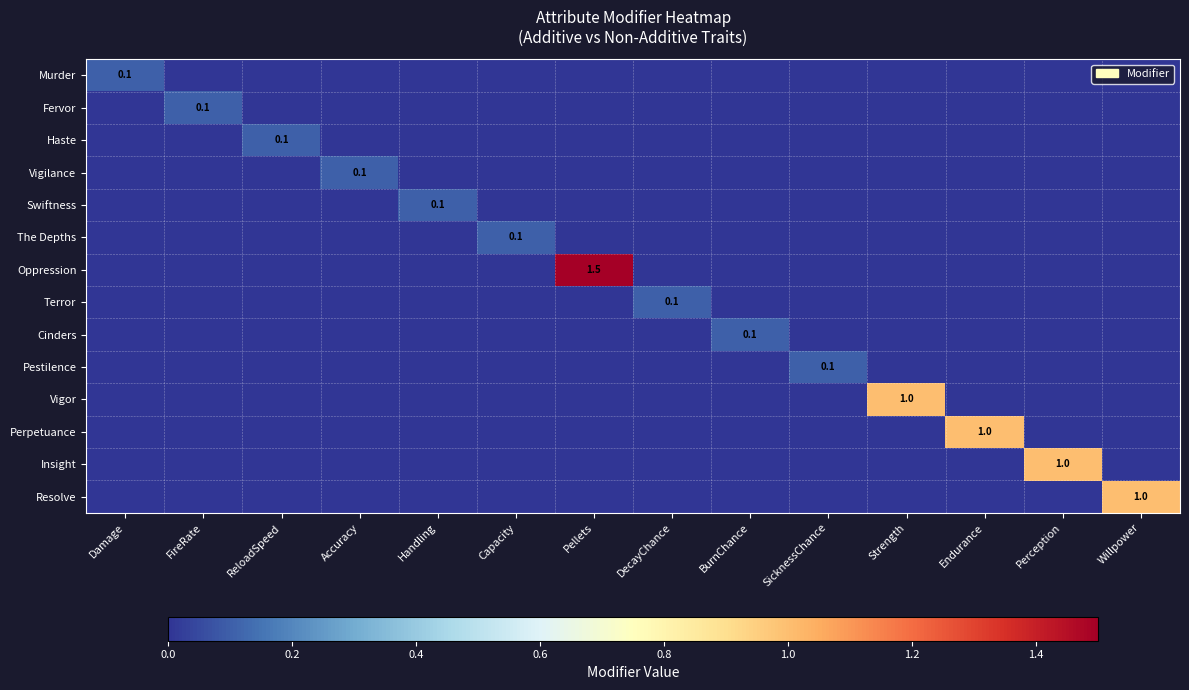

How many data points does each series have?

14